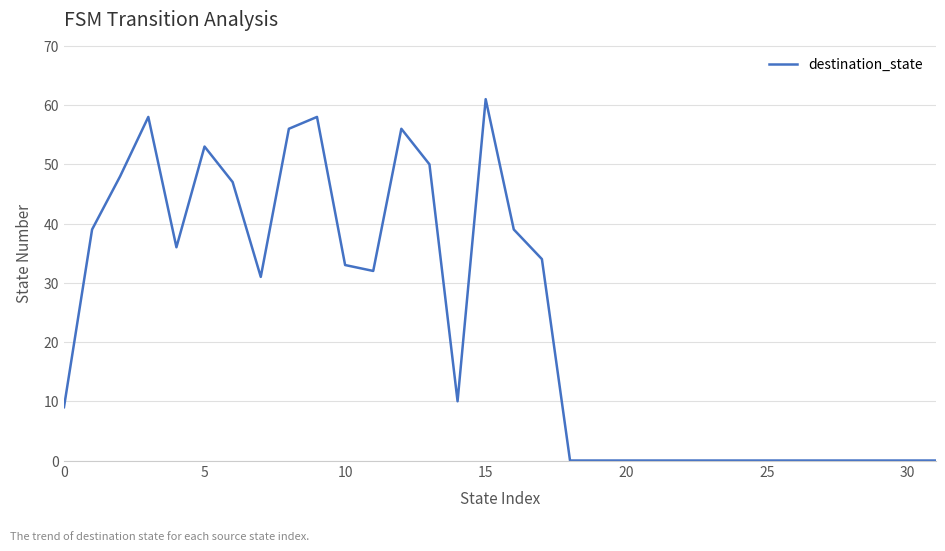

What is the maximum value shown in the chart?

61